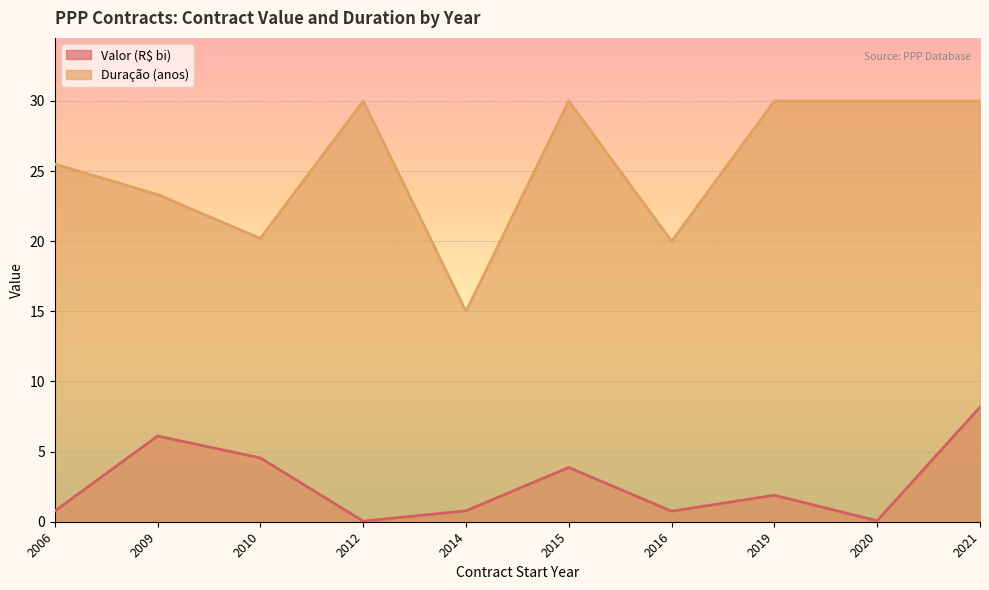

Where is the first local minimum for Valor (R$ bi)?

2012